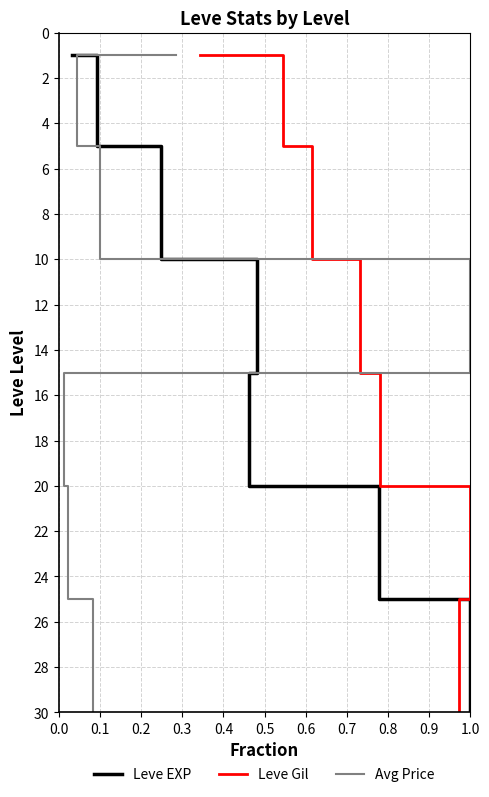

List the series in order of their peak value, lowest first.

Leve EXP, Leve Gil, Avg Price